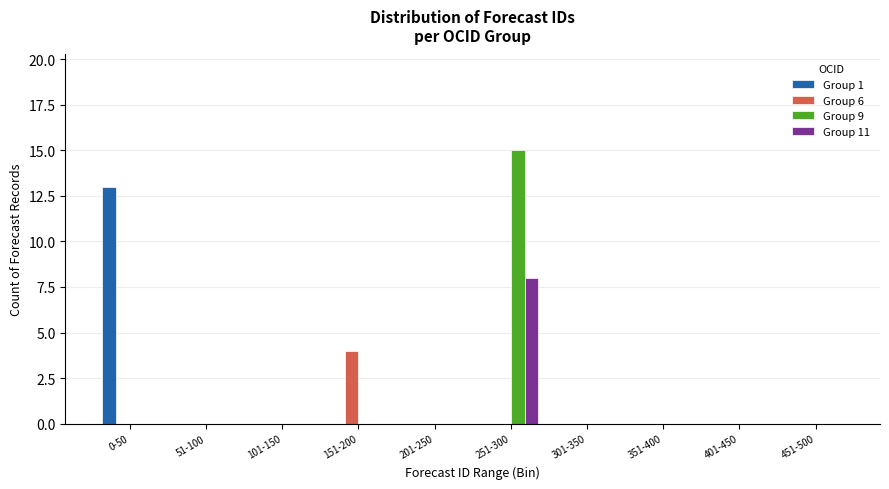

What is the sum of all Group 11 values?

8